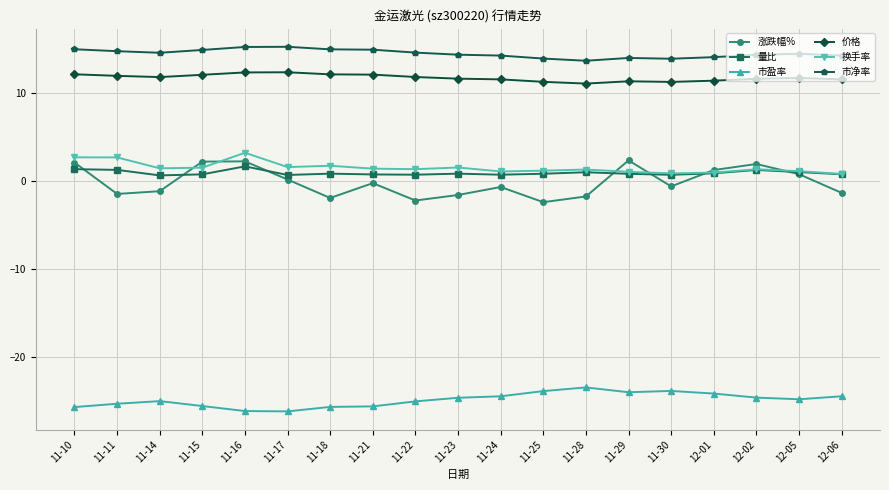

True or false: 市净率 has more than 0 interior local peaks.

True